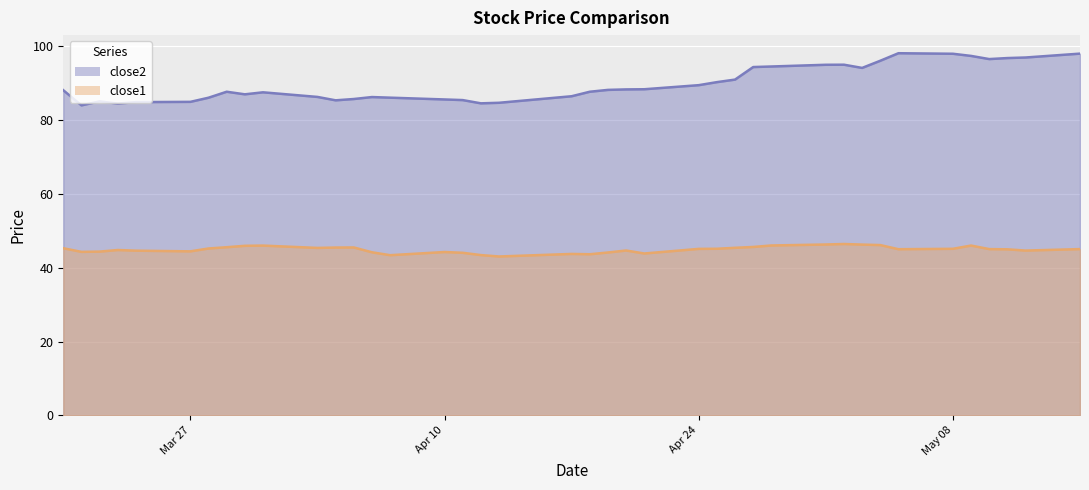

How many categories are shown in the chart?

40